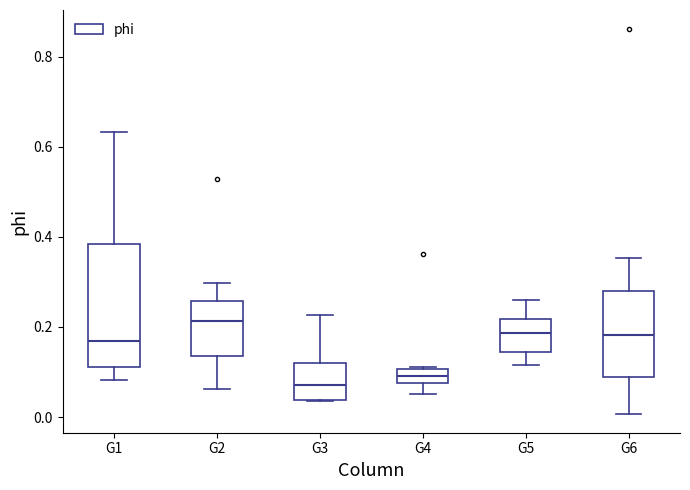

Which box is the tallest, from its lower edge to its upper edge?

G1